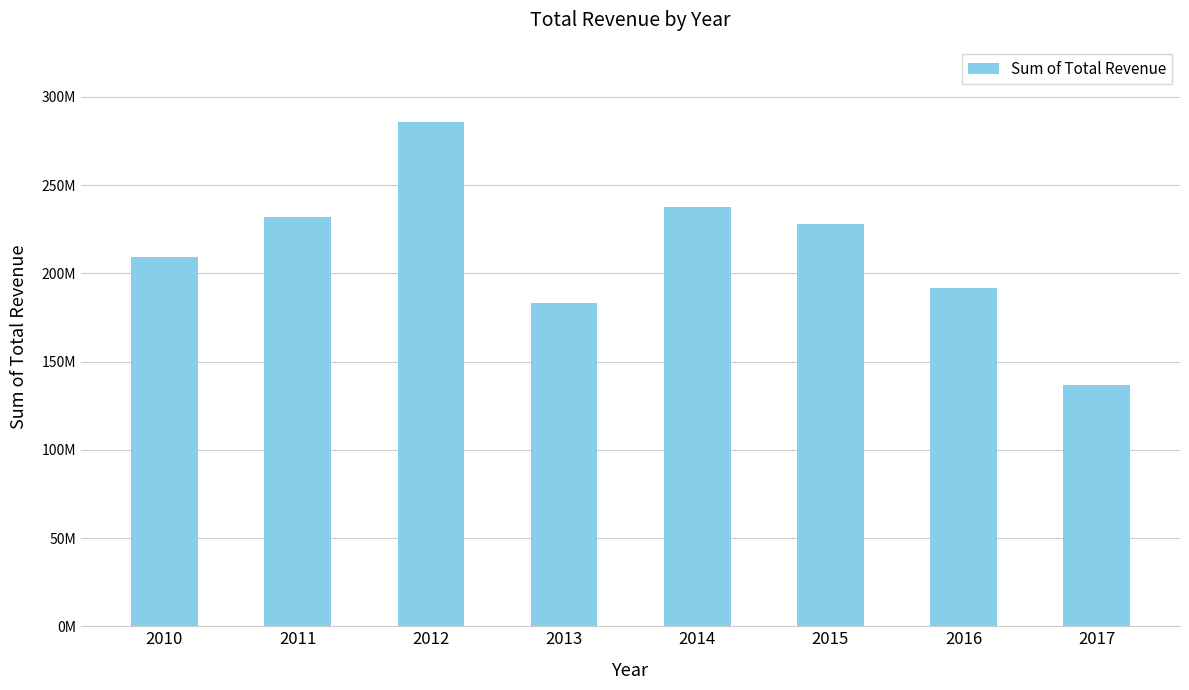

Rank the categories by value from highest to lowest.

2012, 2014, 2011, 2015, 2010, 2016, 2013, 2017